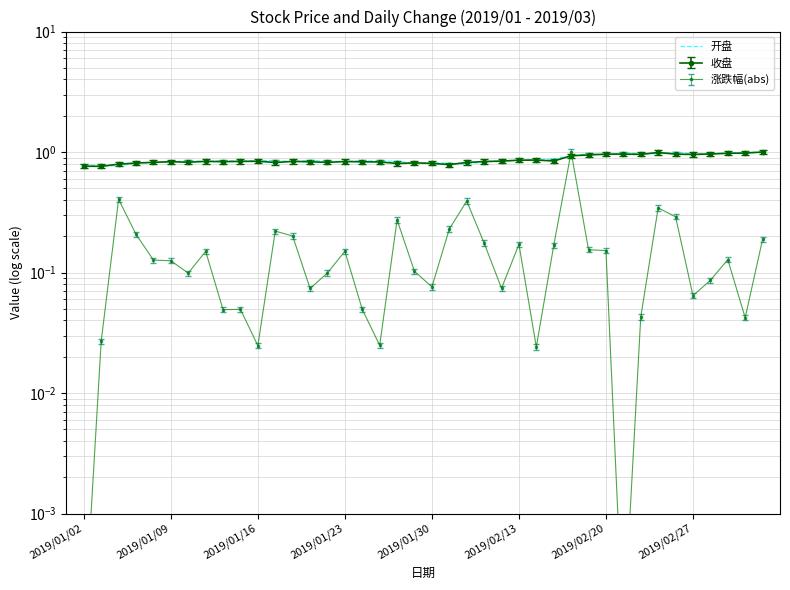

What position from the left is 2019/02/27?

8